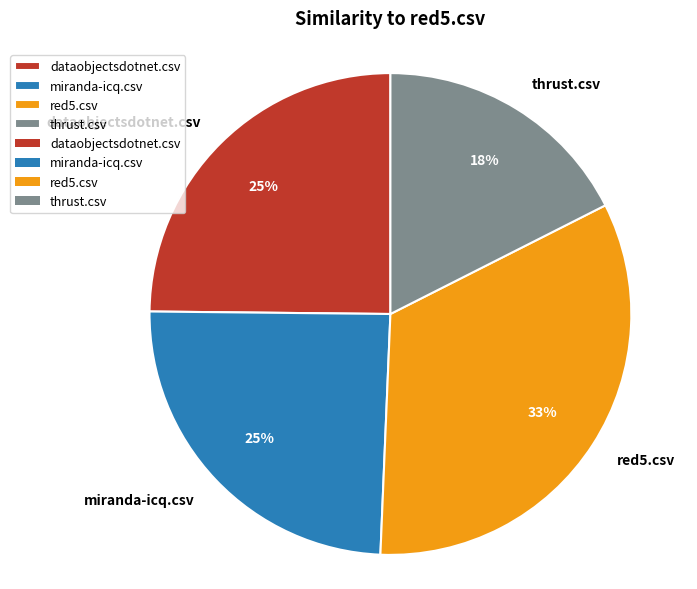

Combined, do miranda-icq.csv and red5.csv account for over 50%?

Yes